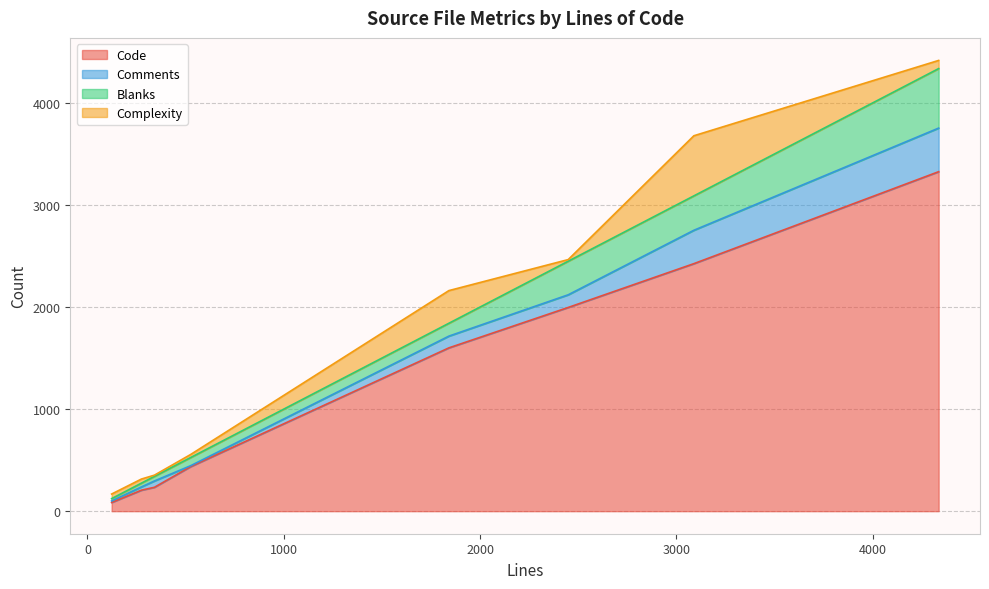

True or false: Comments and Code cross at least once.

False